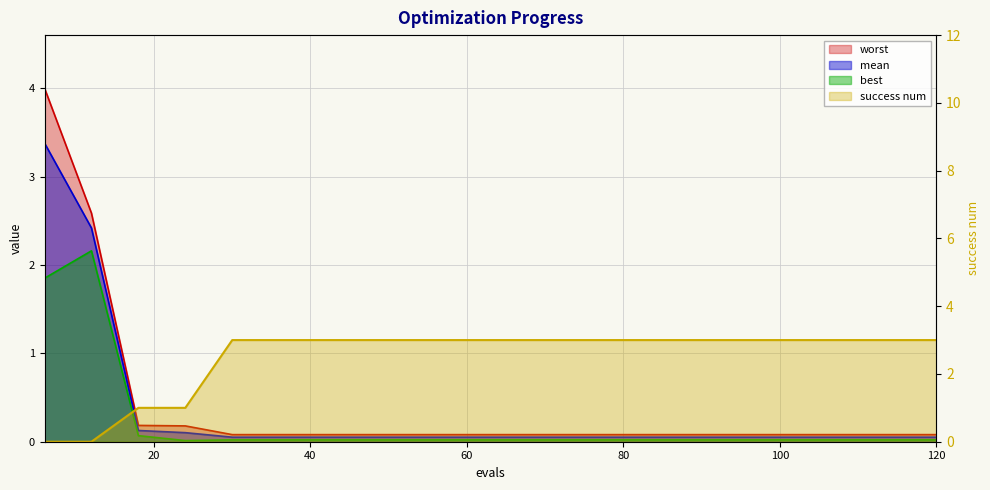

What is the value of the mean point at the 6th from the left?

0.1